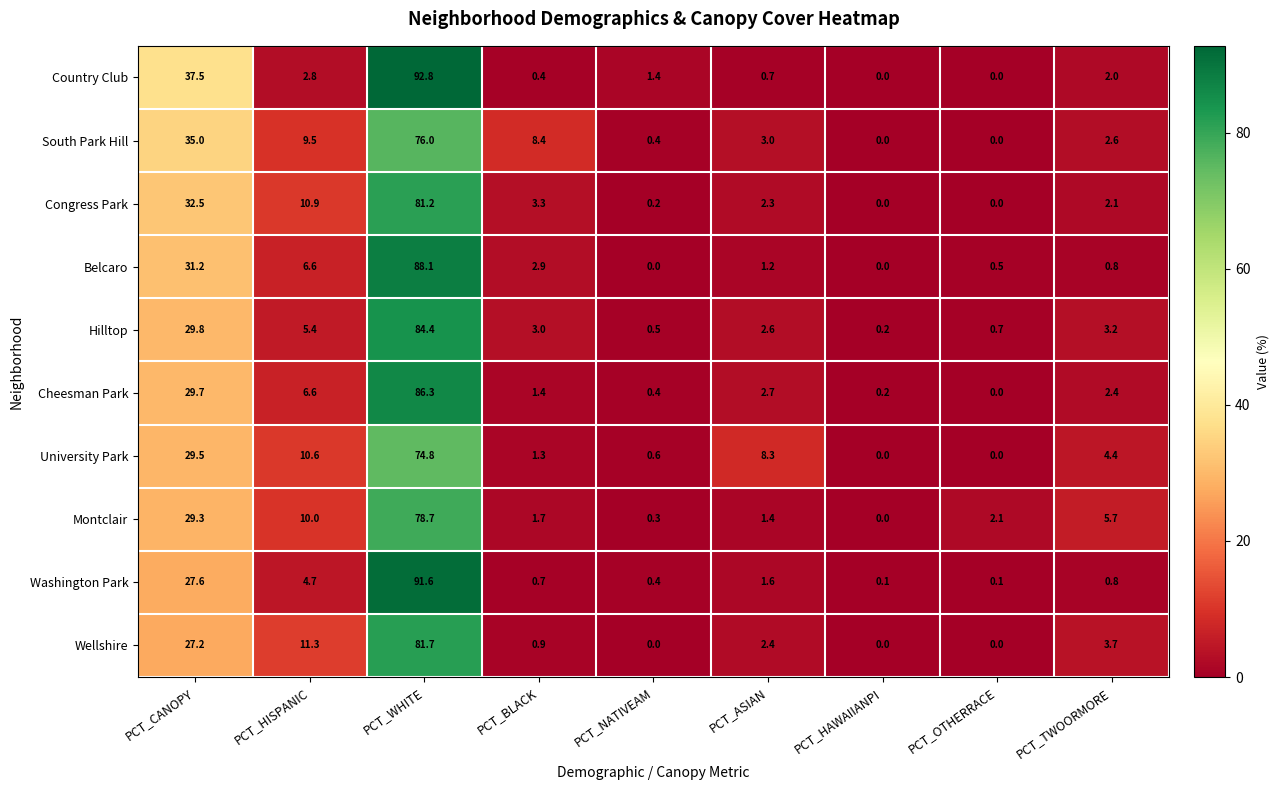

Is it true that Wellshire equals 1.3 at PCT_ASIAN?

False